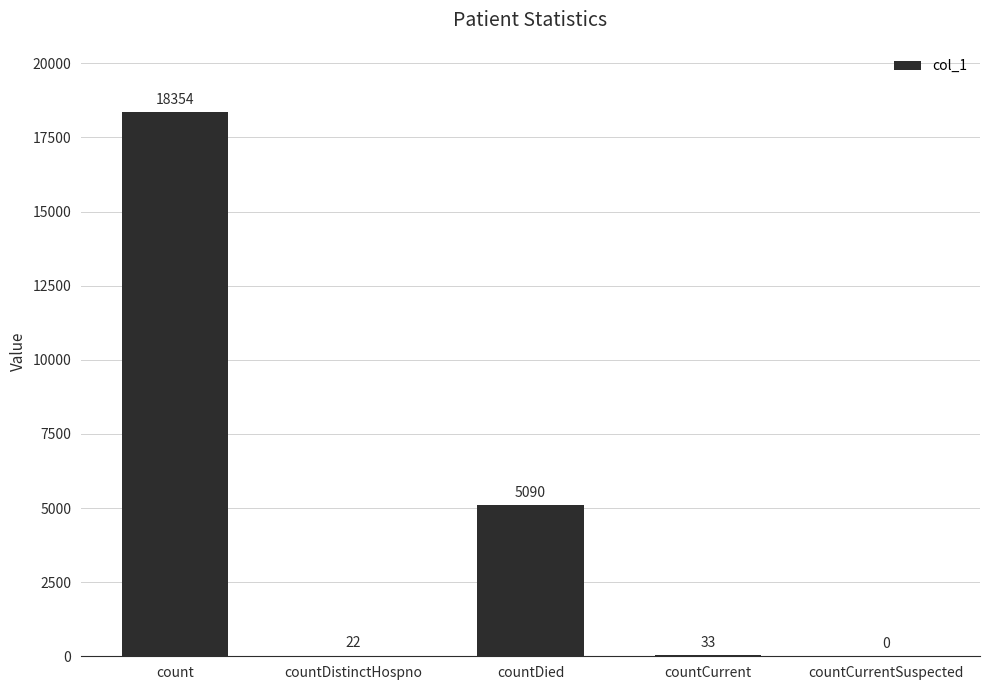

Reading left to right, transcribe all the data shown in this chart.

18354	22	5090	33	0